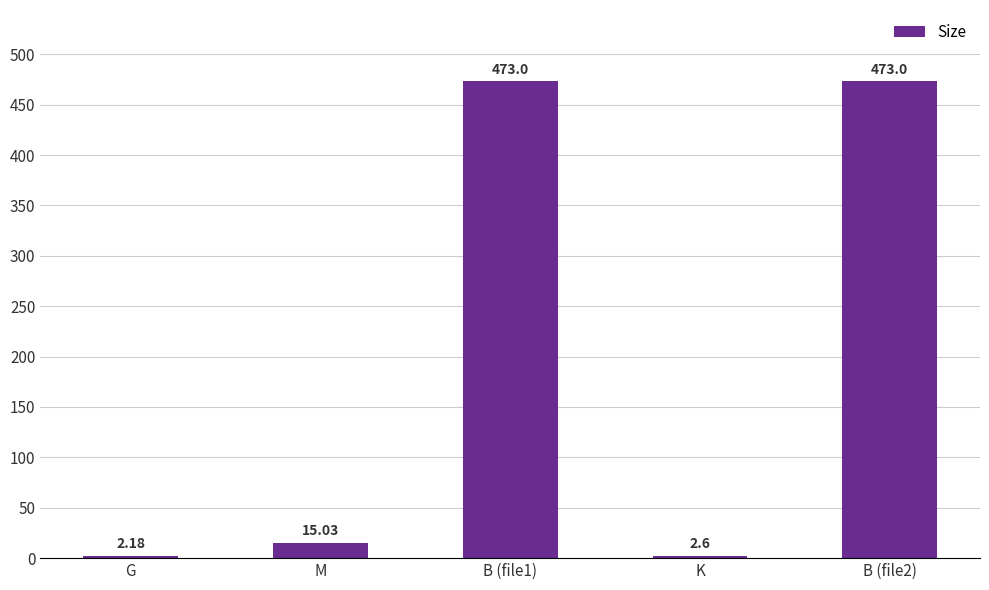

What value does the data have at K?

2.6